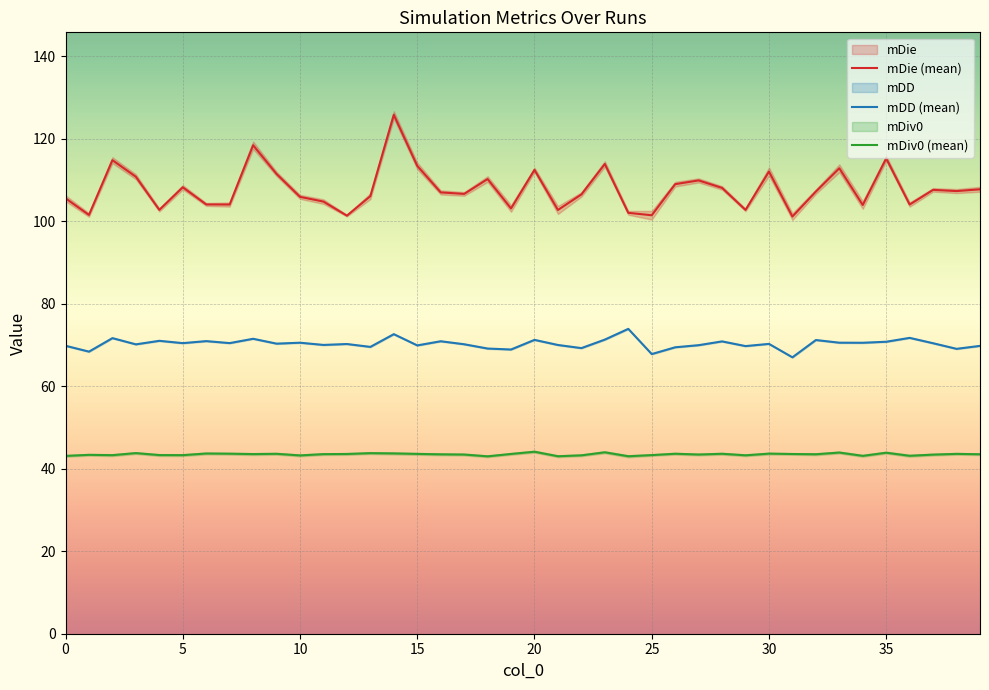

What is the difference between the mDD values at 4 and 16?

0.1